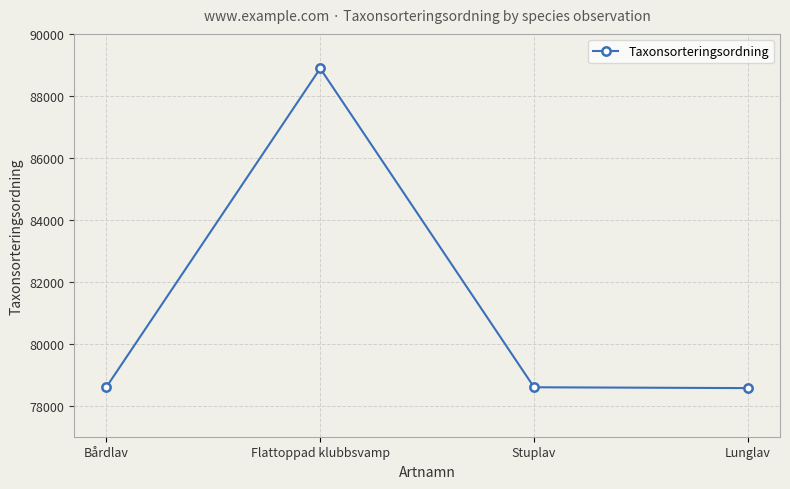

What is the value of the 2nd point from the left?

88886